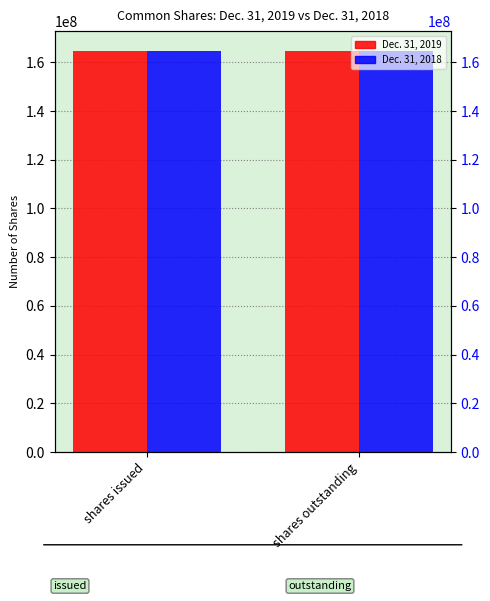

Rank the series at shares outstanding from highest to lowest value.

Dec. 31, 2019, Dec. 31, 2018